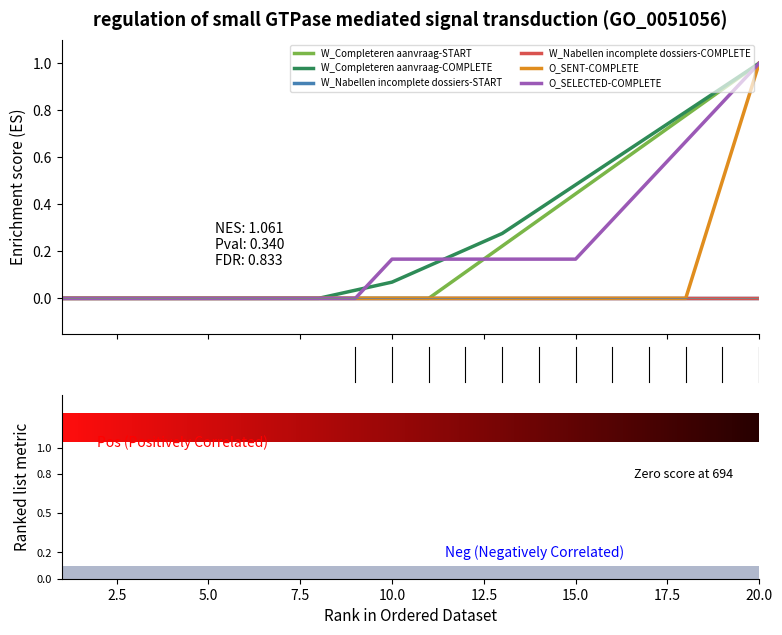

What is the average value of the O_SENT-COMPLETE series?

0.1